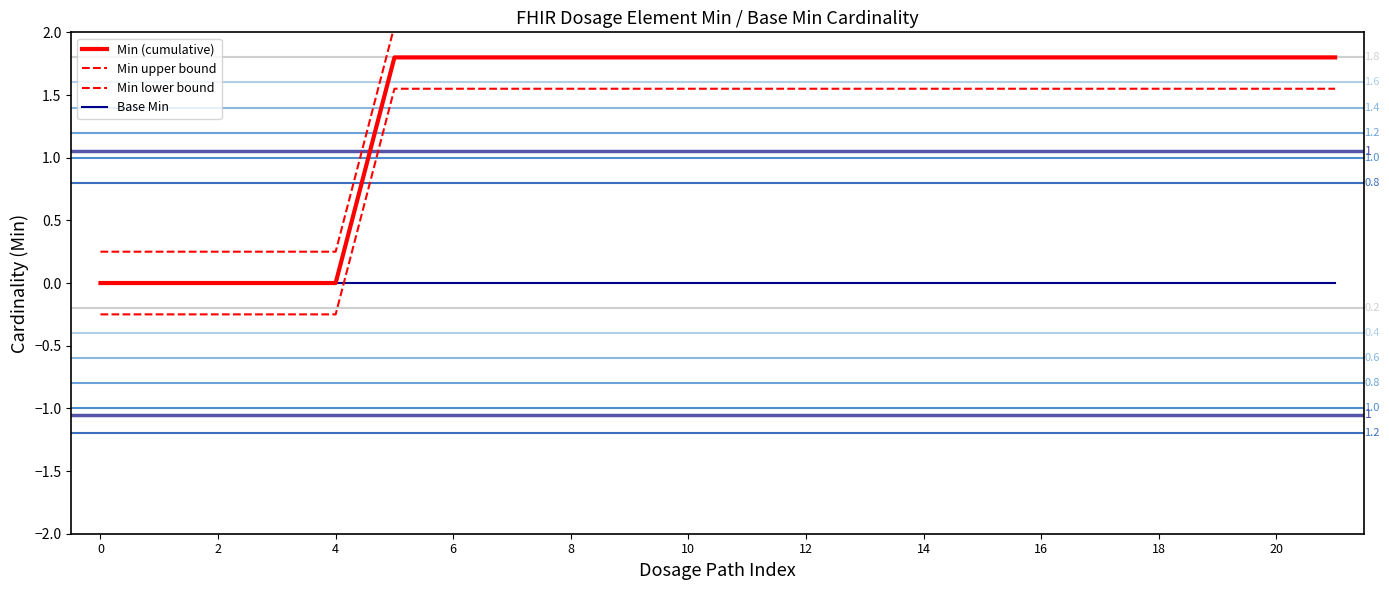

True or false: Base Min has more than 1 interior local peaks.

False